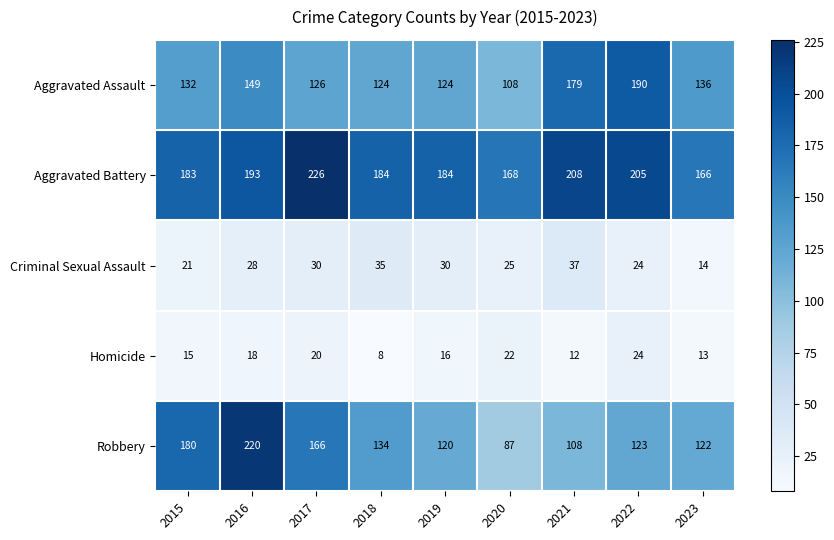

True or false: Homicide has a value of 5 at 2019.

False